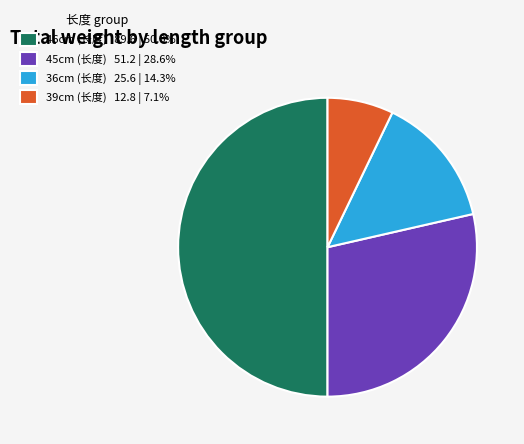

Count the number of slices in the pie.

4